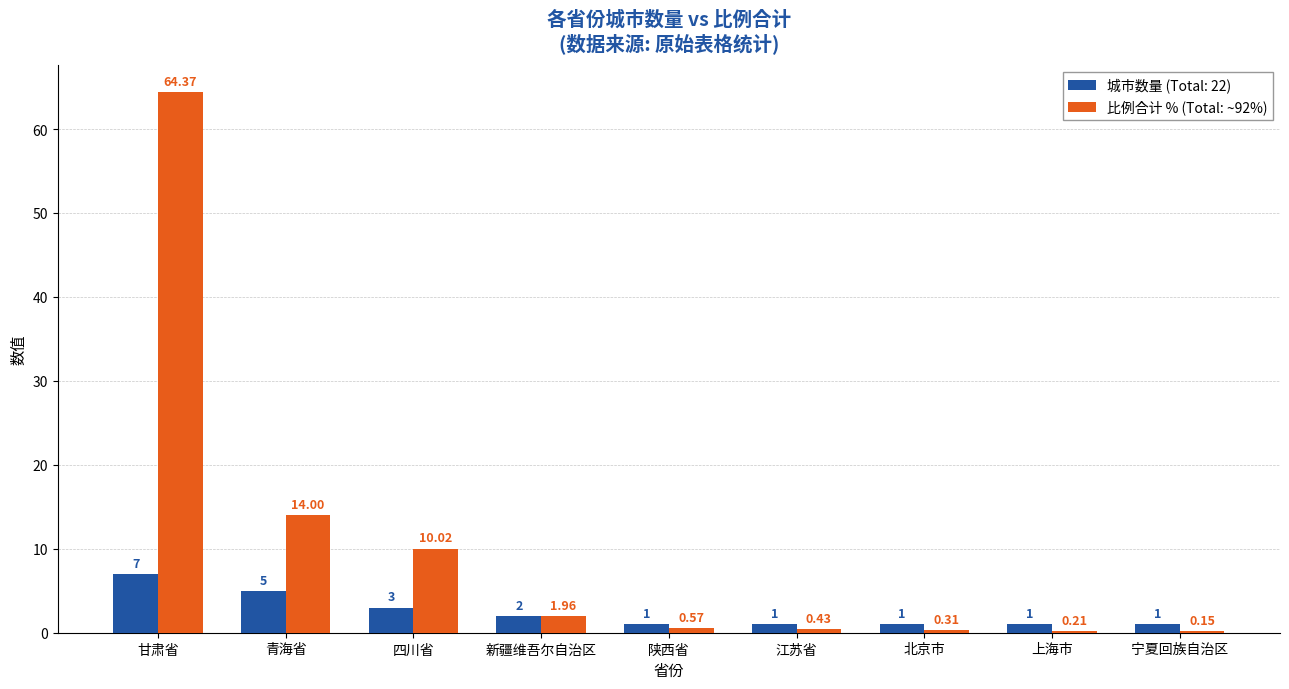

Is the value of 比例合计 % (Total: ~92%) at 江苏省 greater than the value of 城市数量 (Total: 22) at 北京市?

No